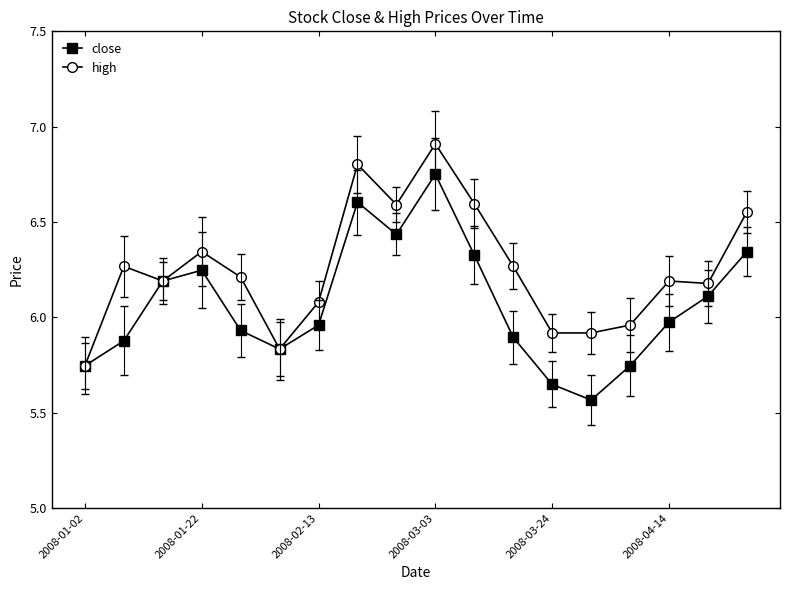

Which series has the largest total across all categories?

high